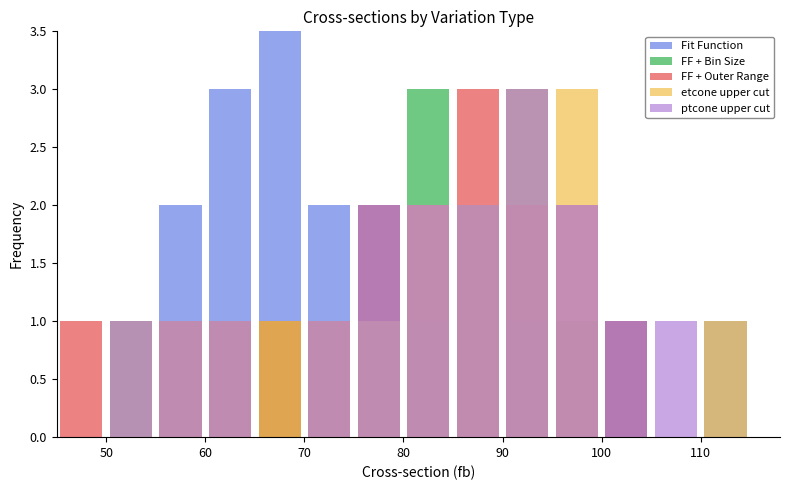

What is the sum of all ptcone upper cut values?

17